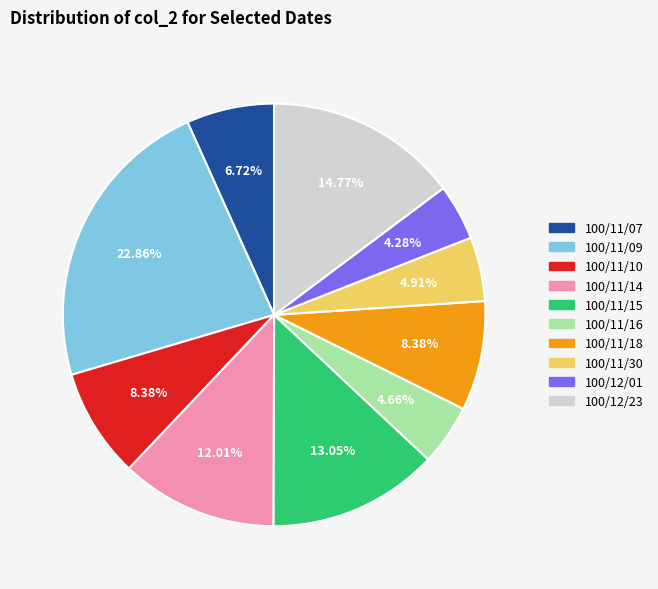

To the nearest percent, what is the difference between the 100/11/09 and 100/12/23 slice percentages?

8%